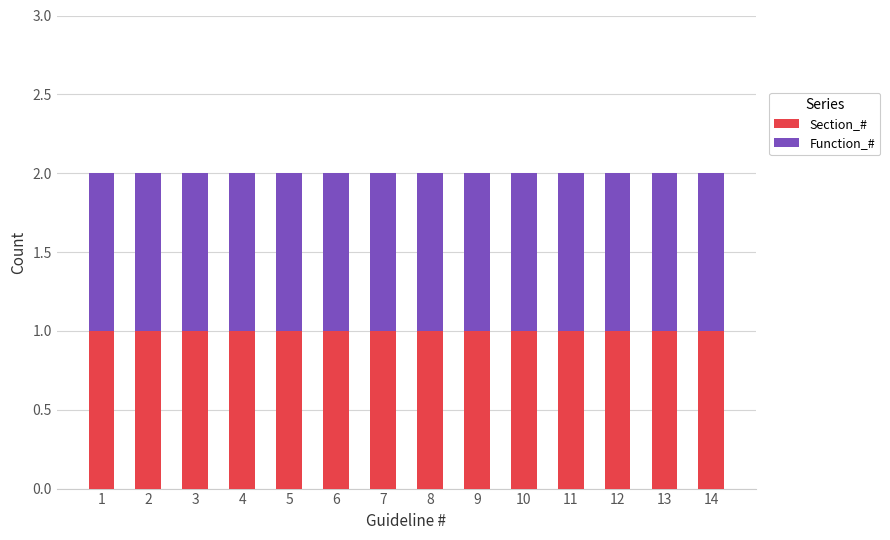

What is the minimum value for Function_#?

1